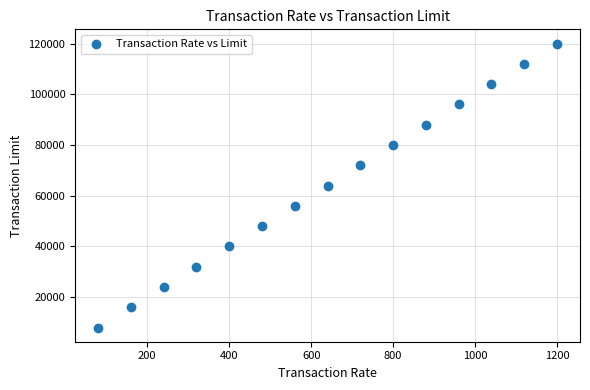

What is the range of Y values (max minus min)?

112000